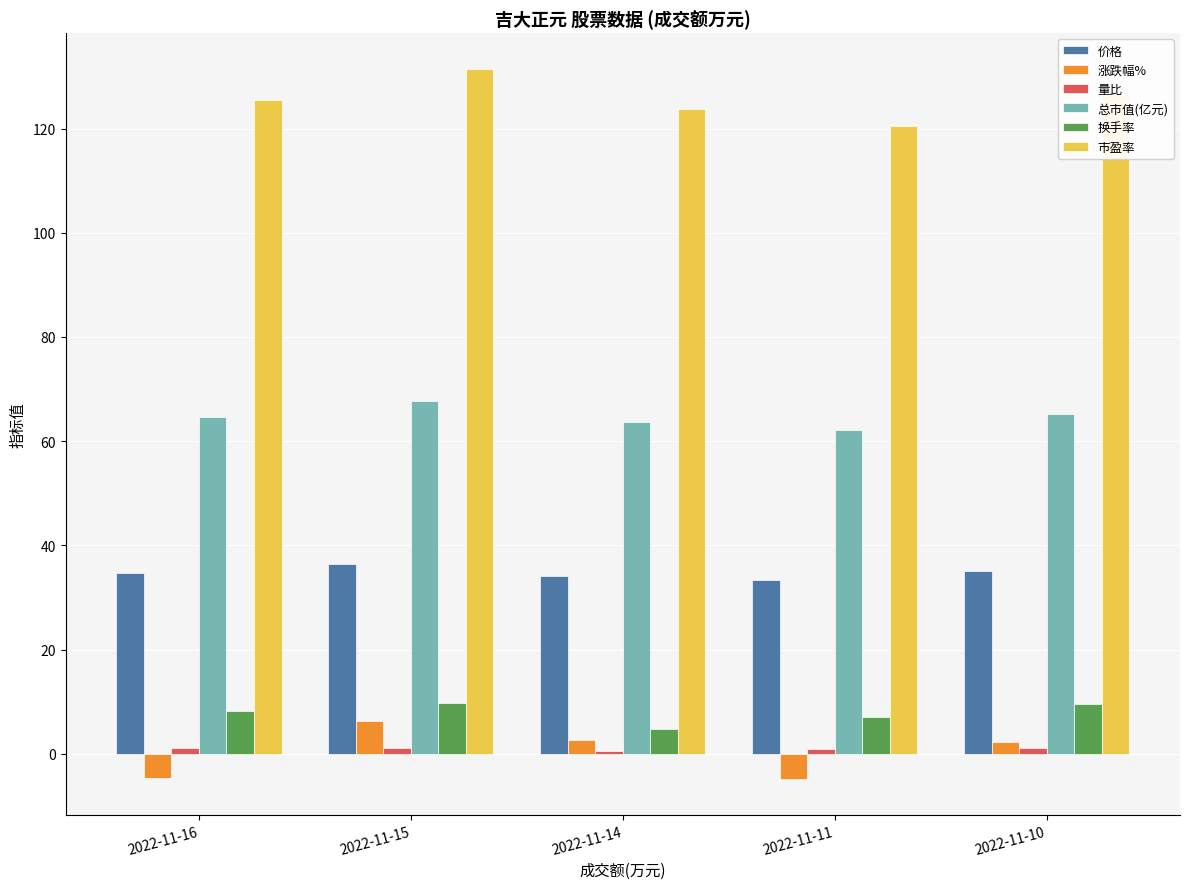

How many bars are there in each group?

6